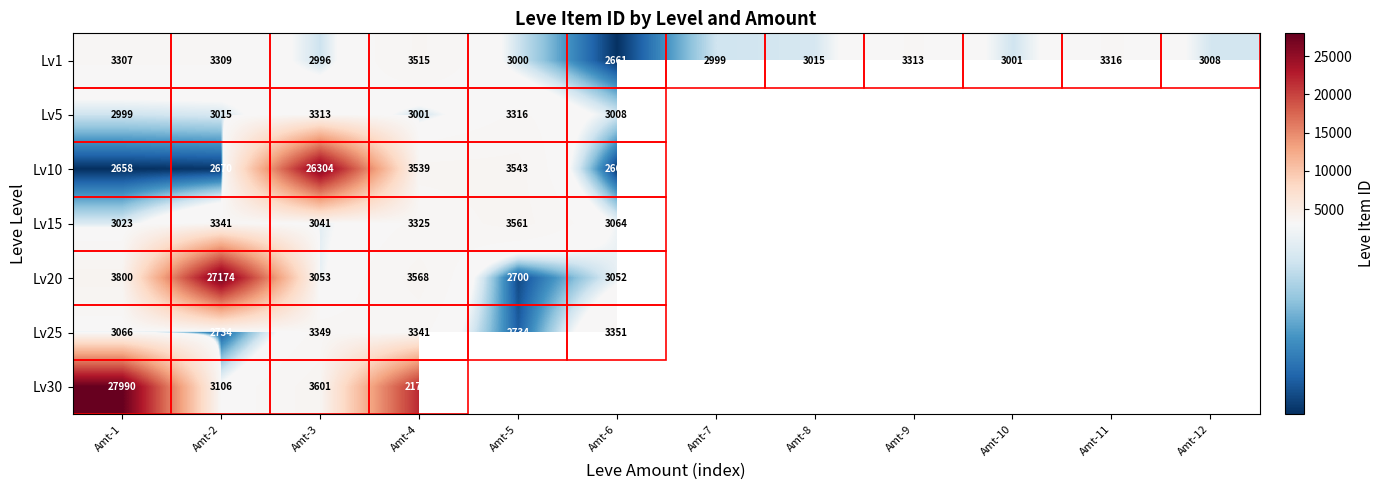

What is the difference between the highest and lowest values at Amt-6?

690.0